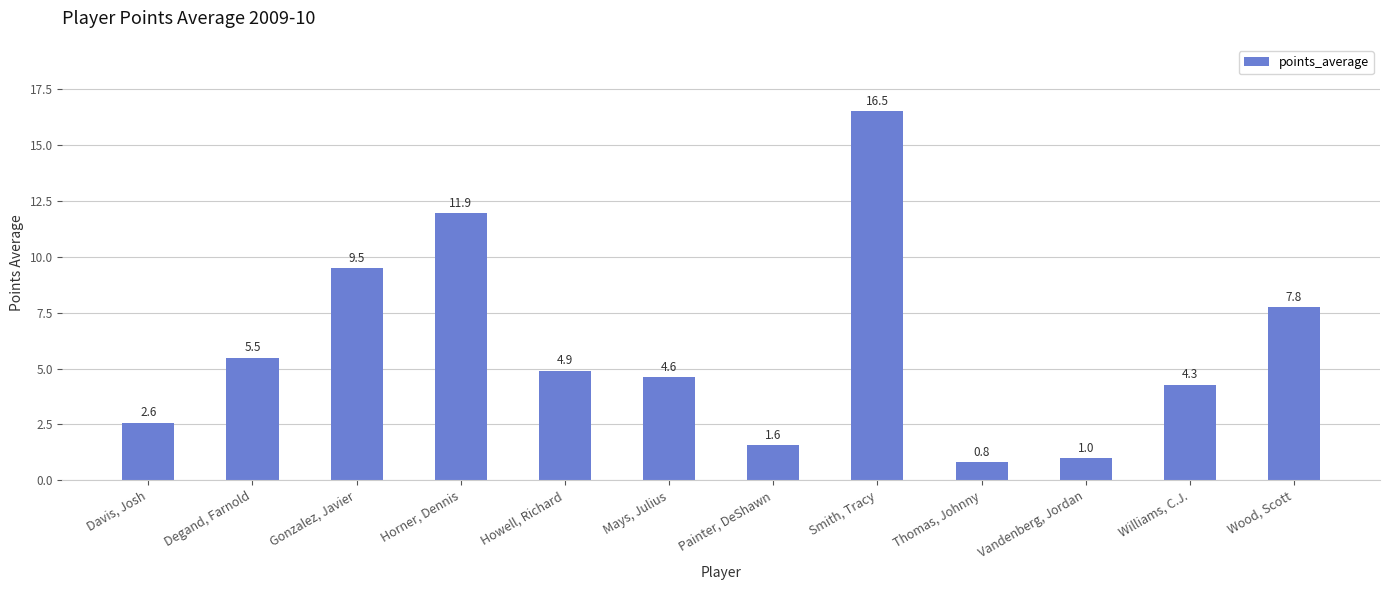

What is the value of the 6th bar from the left?

4.6